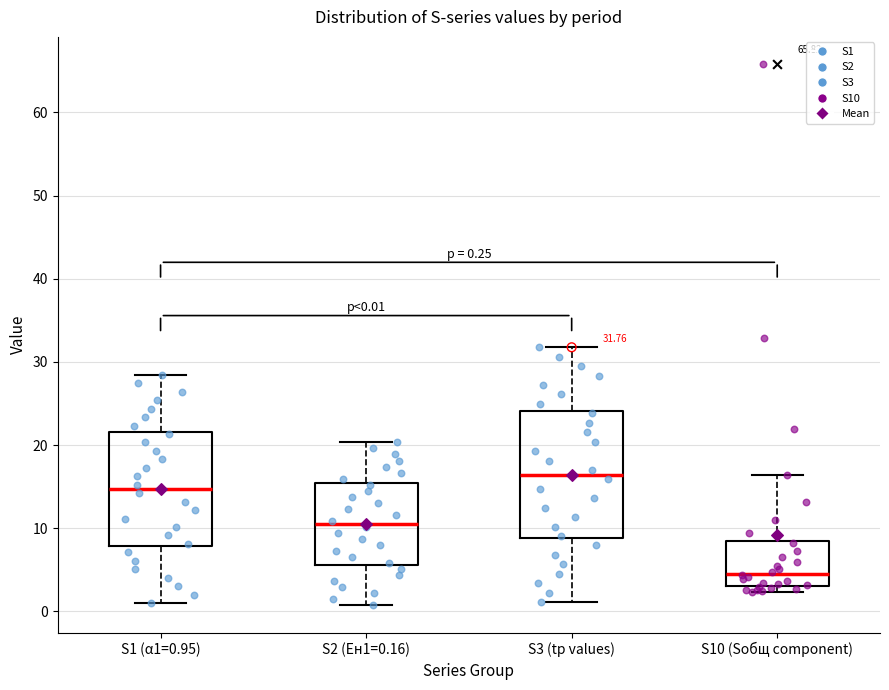

Comparing the boxes themselves (not the whiskers), which one is the tallest?

S3 (tр values)